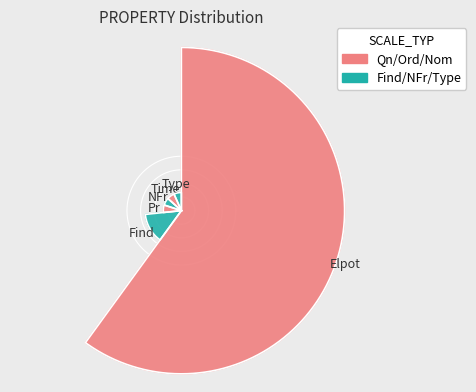

To the nearest percent, what is the difference between the largest and smallest slice percentages?

53%